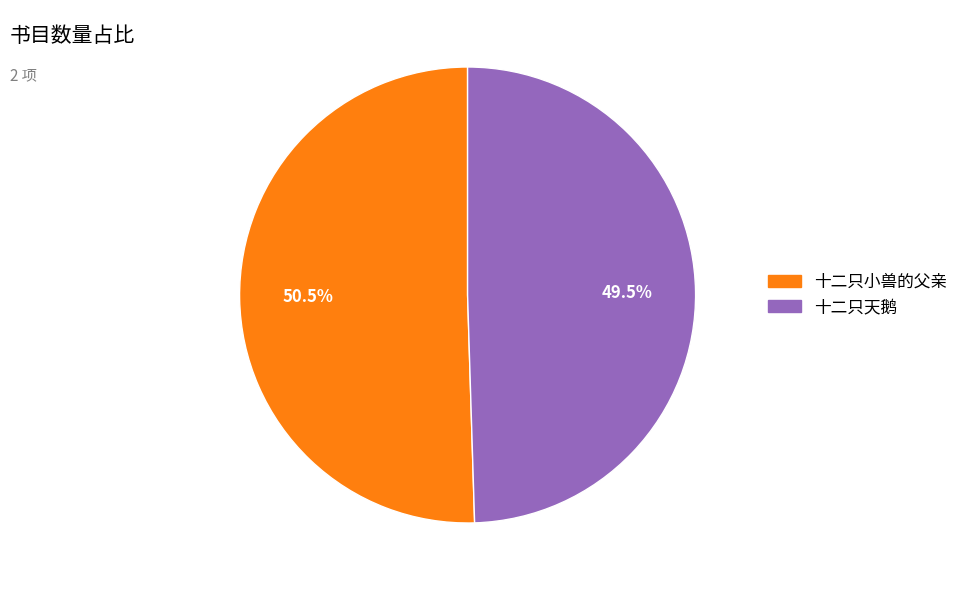

Rank the categories by value from highest to lowest.

十二只小兽的父亲, 十二只天鹅